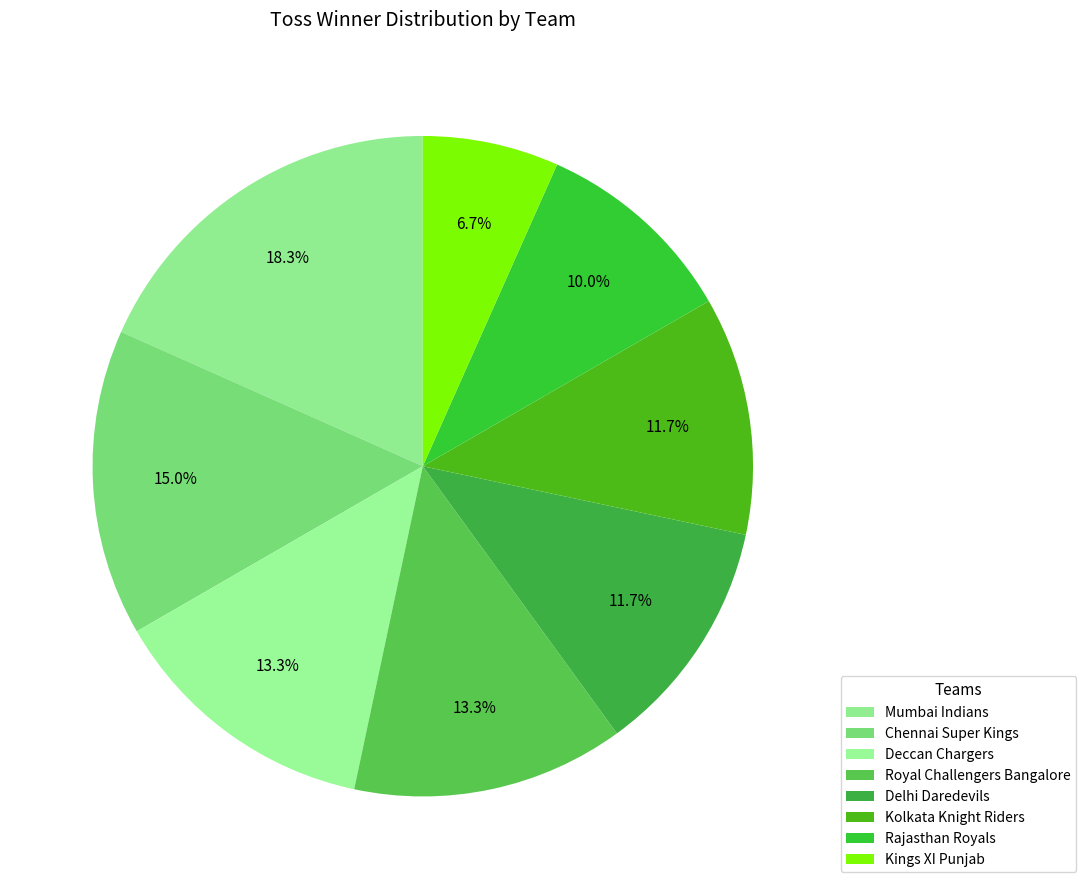

How many segments does this pie chart have?

8